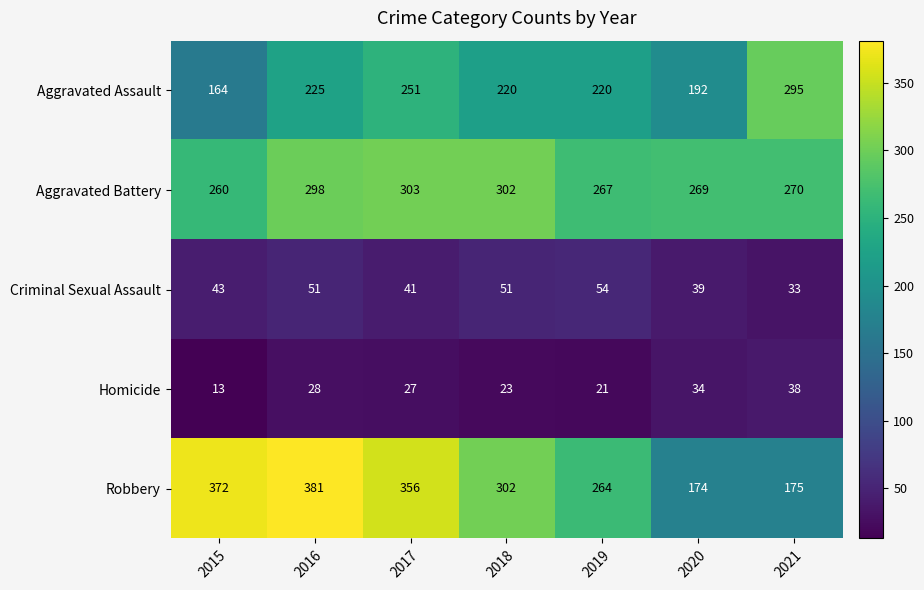

Read the Aggravated Battery value at 2021, to the nearest 10.

270